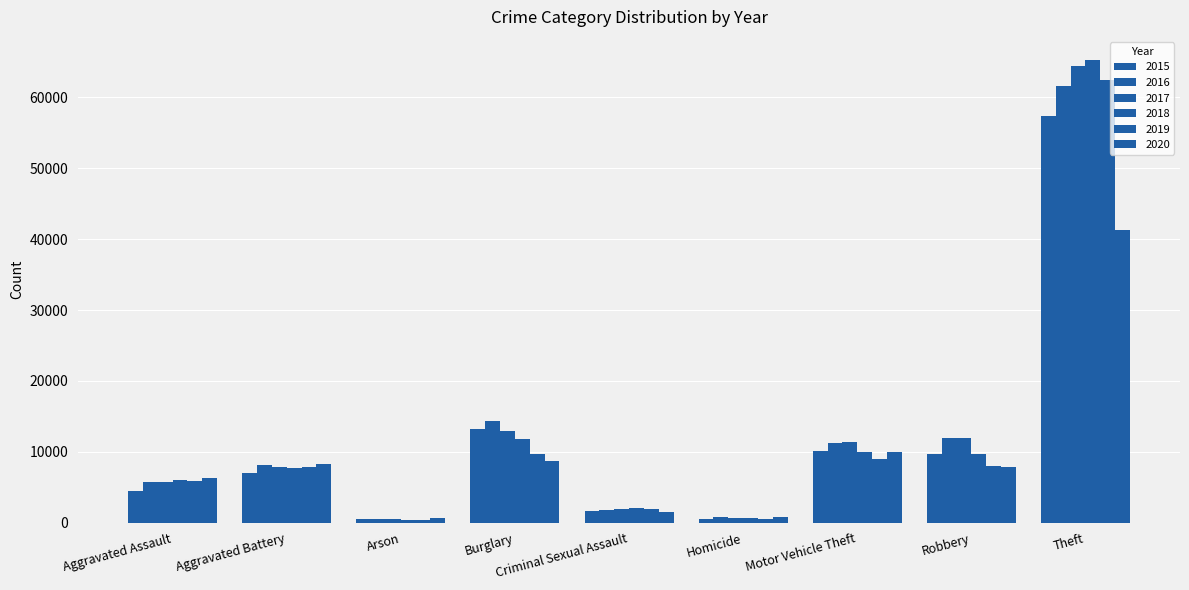

Which has a higher value, Aggravated Battery or Homicide?

Aggravated Battery